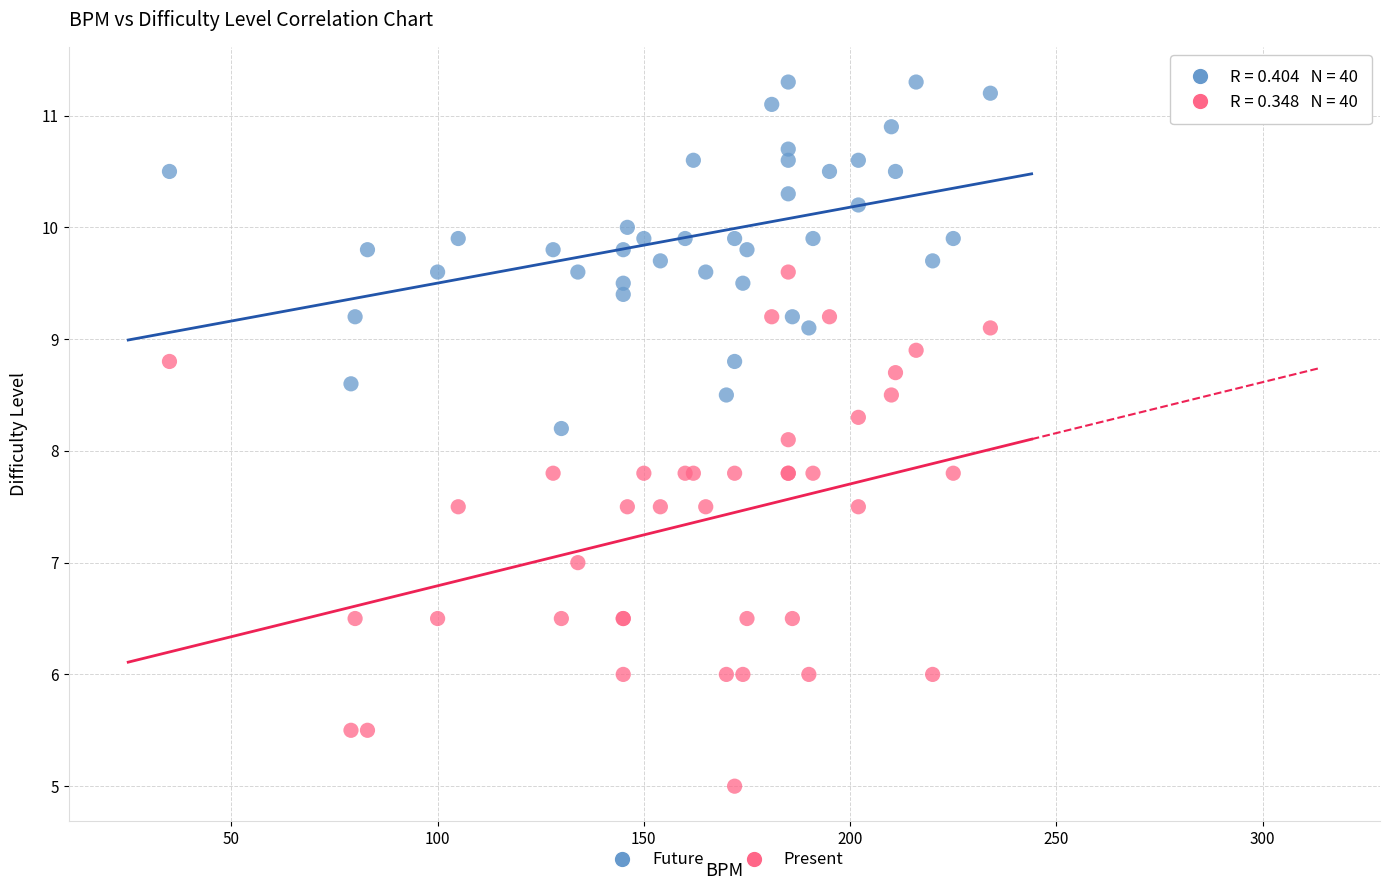

Which series reaches the maximum Y coordinate?

Future